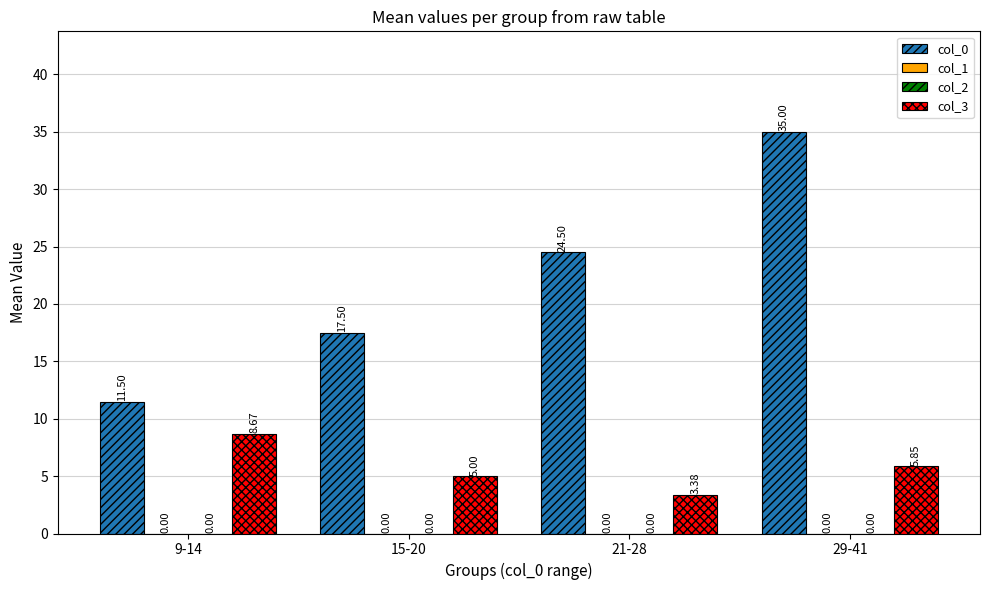

Is it true that col_0 equals 35.0 at 29-41?

True